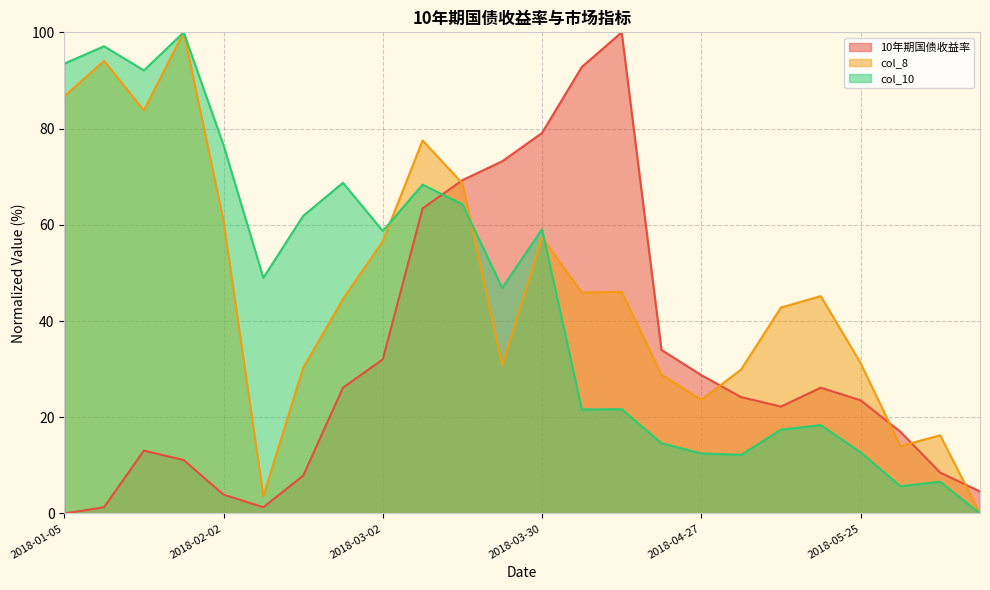

The col_10 series shows 20.0 at 2018-02-09. True or false?

False